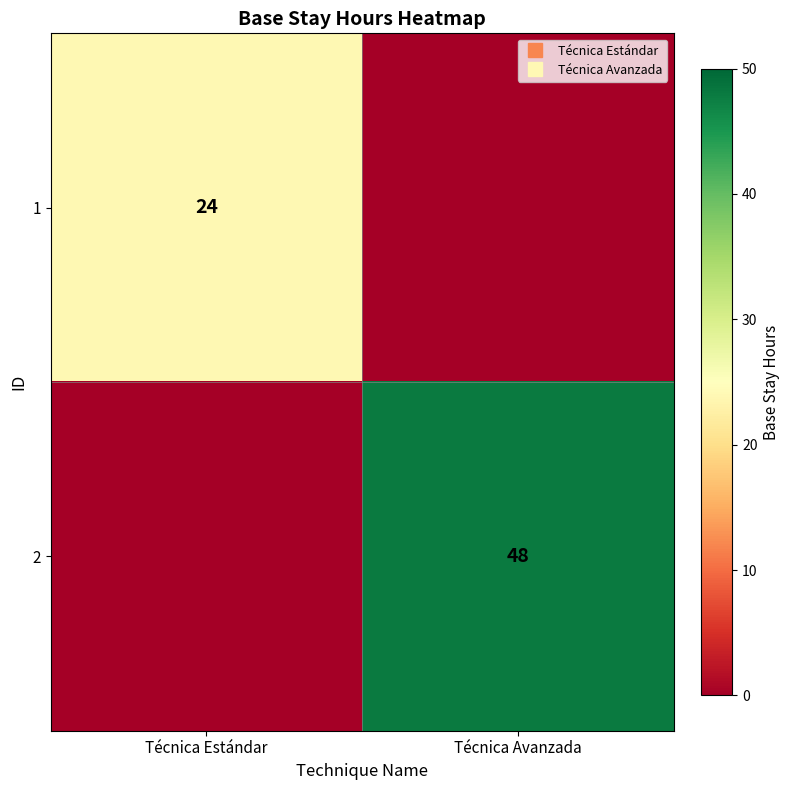

Which label corresponds to the smallest value in the chart?

Técnica Avanzada